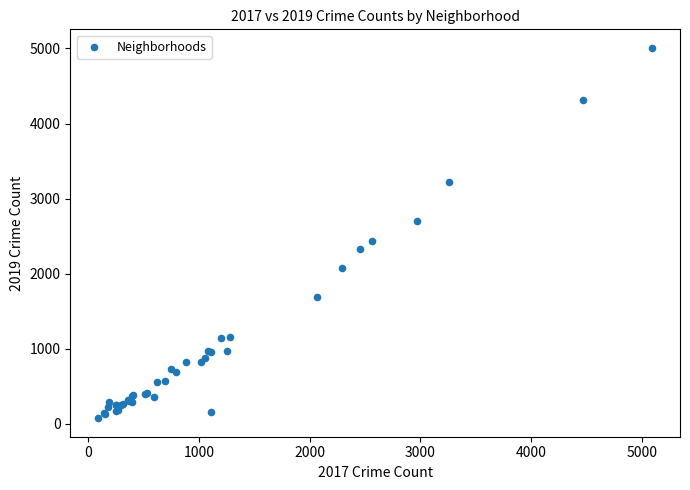

What Y value in the scatter plot is closest to 2542?

2441